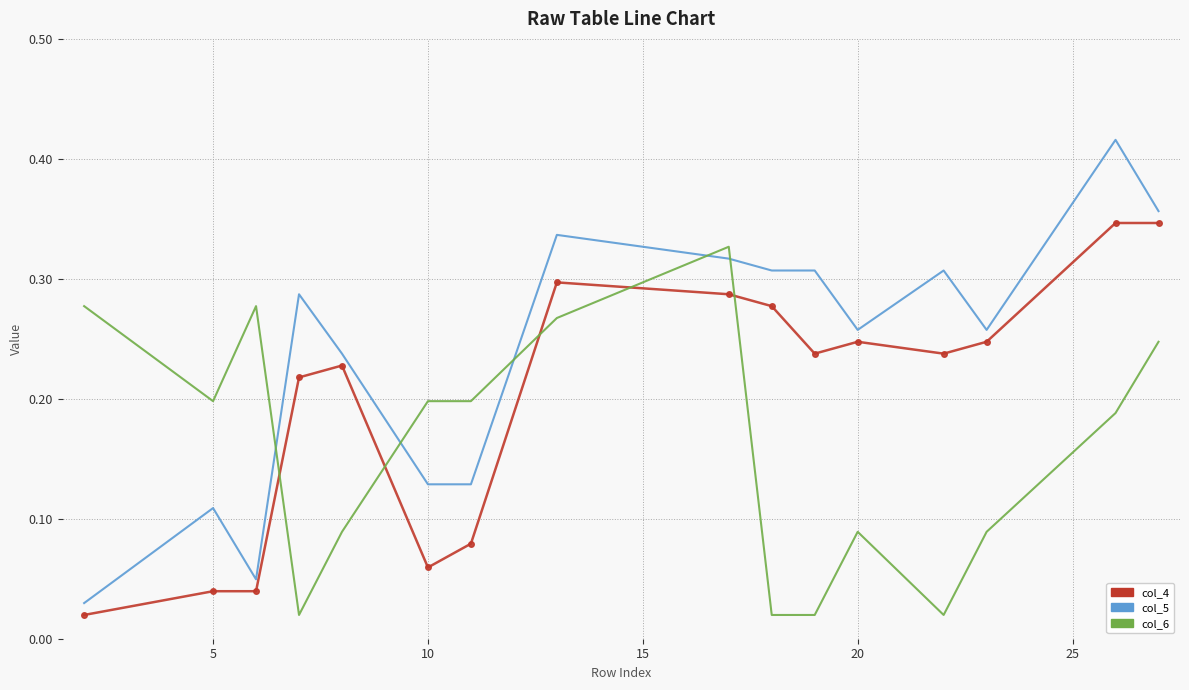

True or false: col_5 and col_6 intersect in this chart.

True